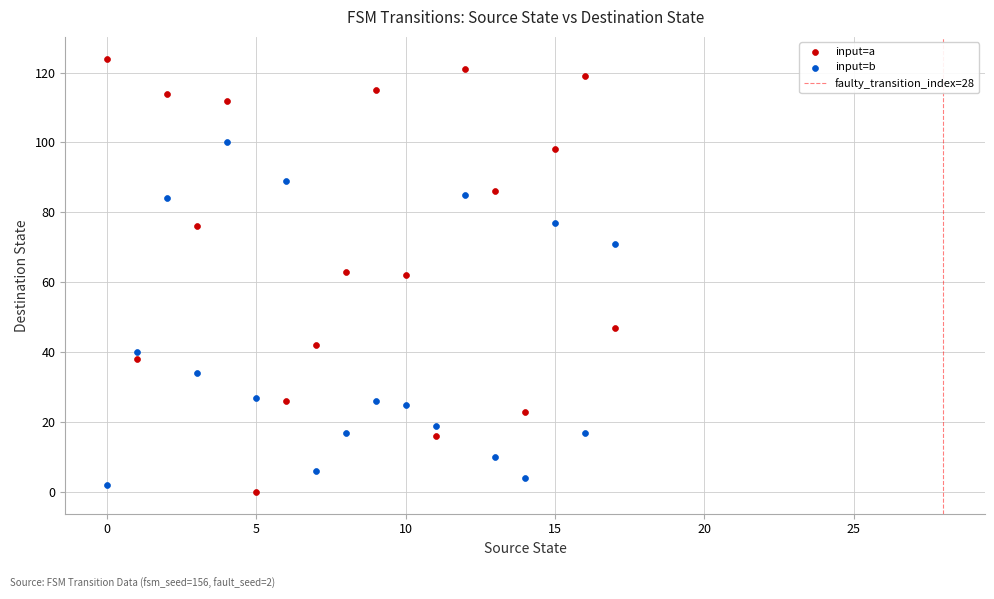

Across all data points, what is the range of Y values (max minus min)?

124